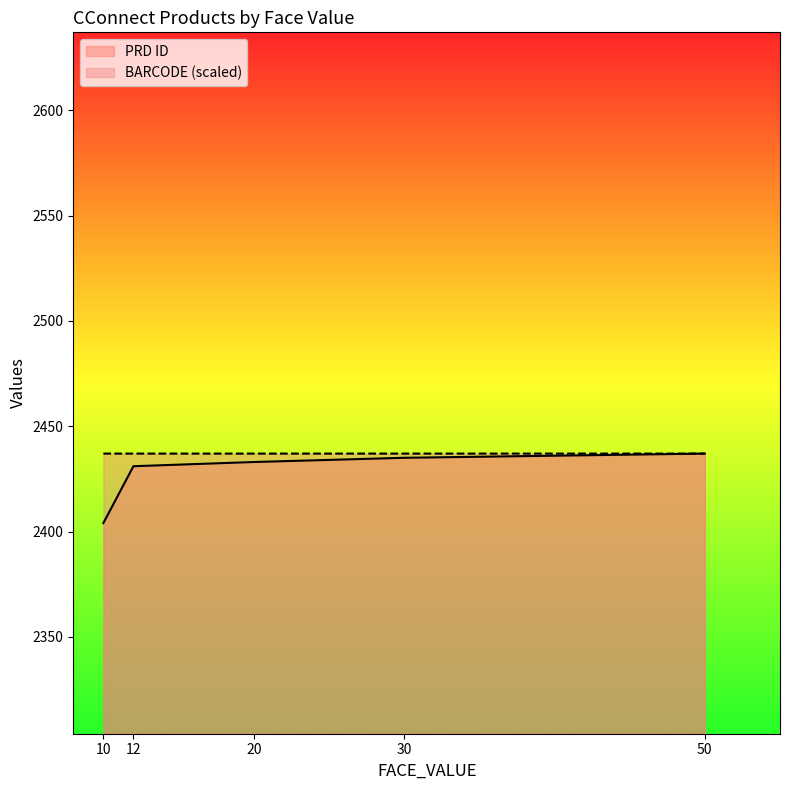

How many lines are shown in the chart?

2